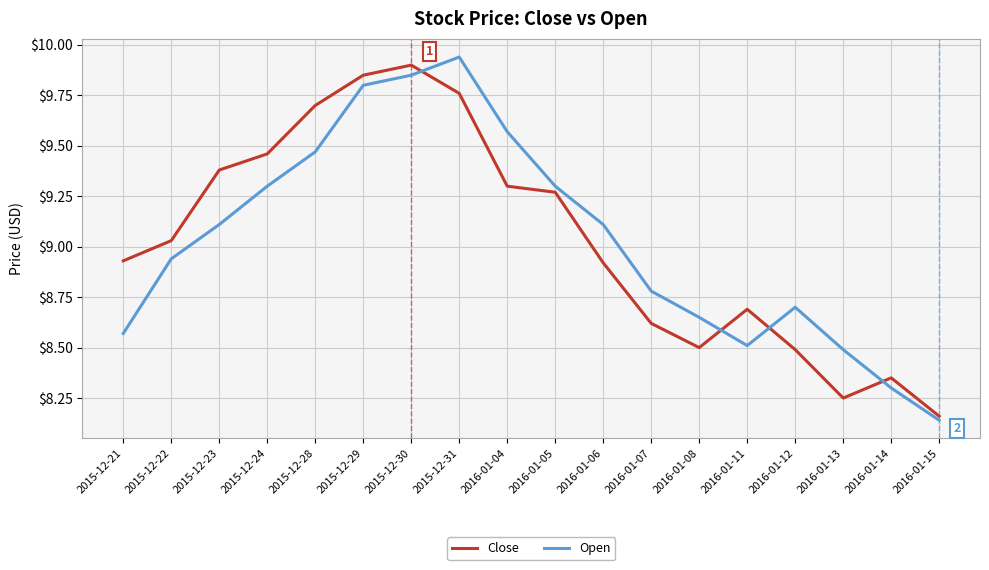

What position from the left is 2015-12-28?

5